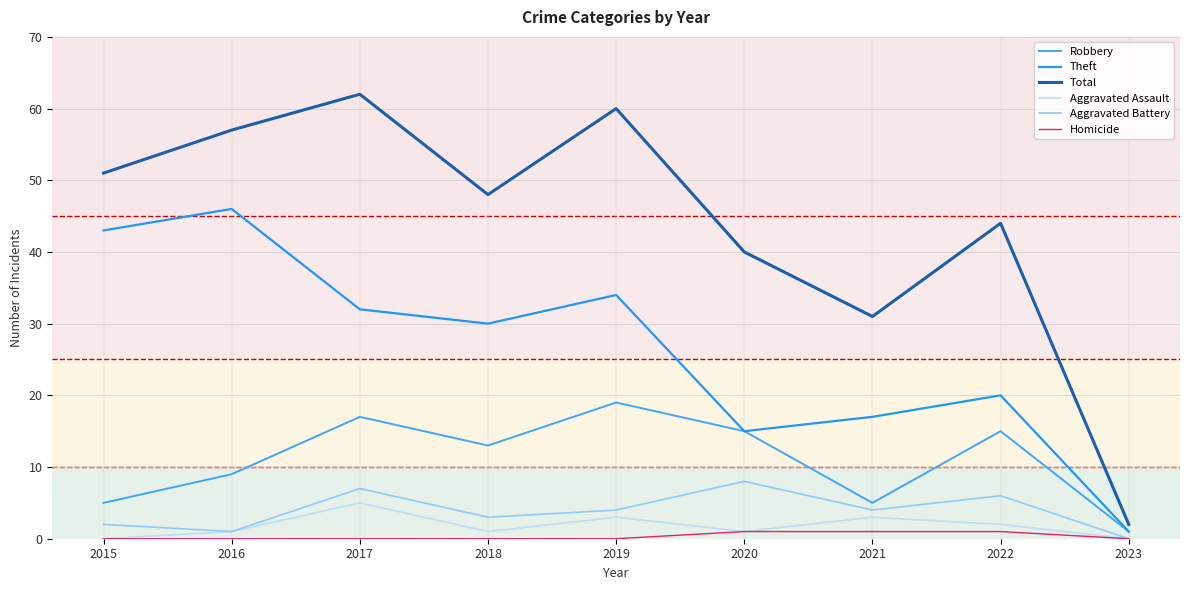

What is the spread (max minus min) of values at 2019?

60